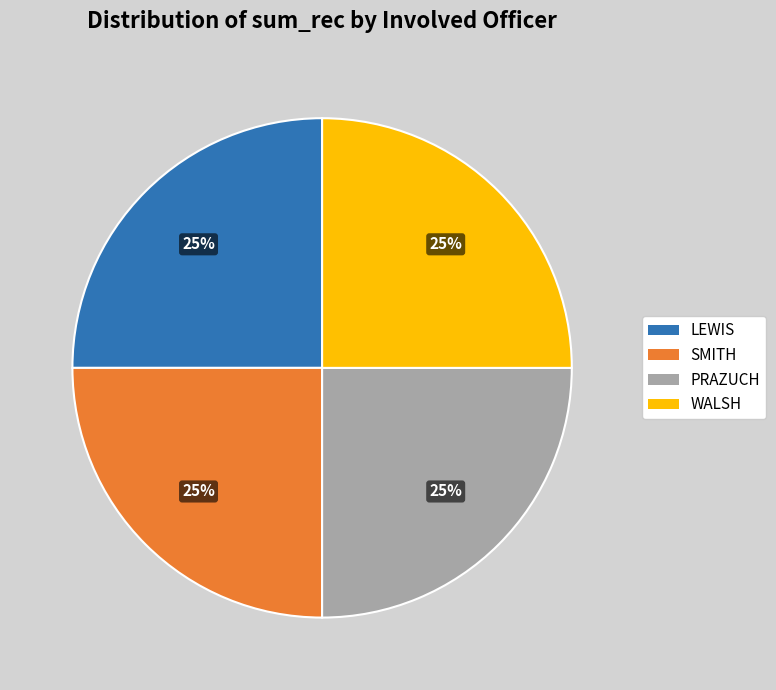

Approximately how many times larger is the value at WALSH compared to SMITH?

1.0